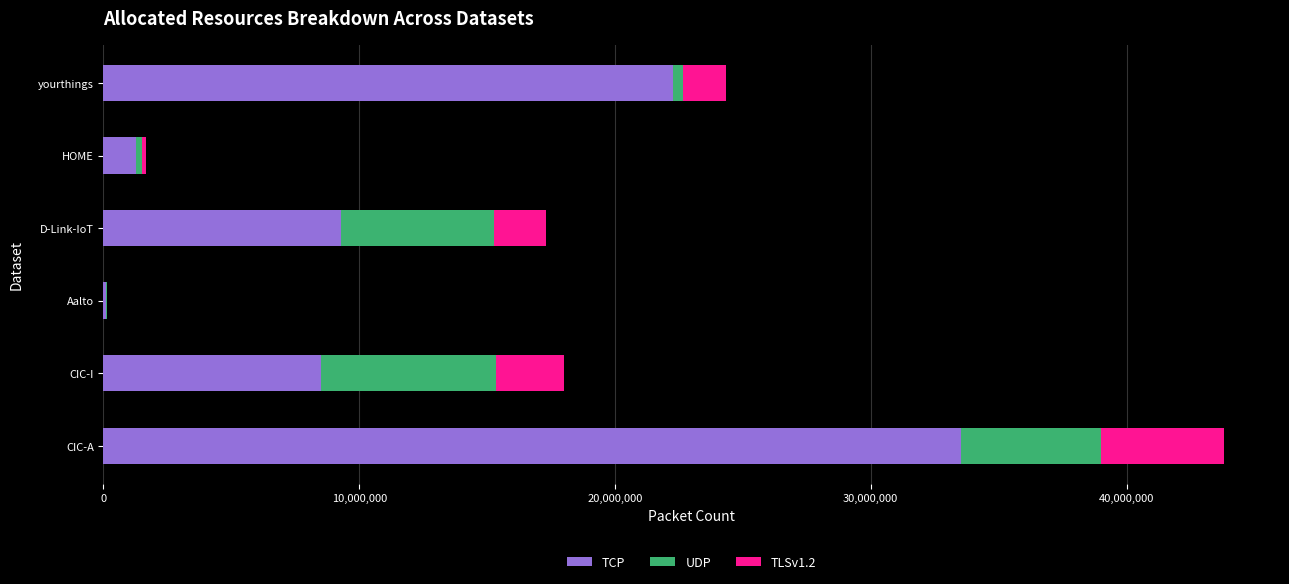

The TCP series shows 12570364 at D-Link-IoT. True or false?

False